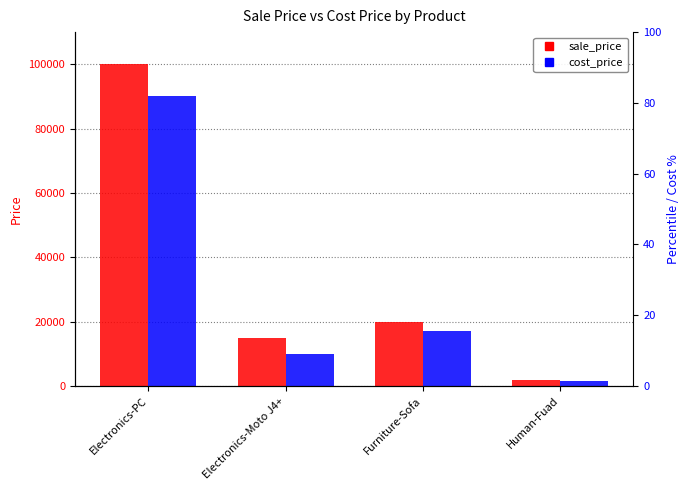

Reading right to left, transcribe all the data shown in this chart.

sale_price: Human-Fuad=2000	Furniture-Sofa=20000	Electronics-Moto J4+=15000	Electronics-PC=100000
cost_price: Human-Fuad=1500	Furniture-Sofa=17000	Electronics-Moto J4+=10000	Electronics-PC=90000